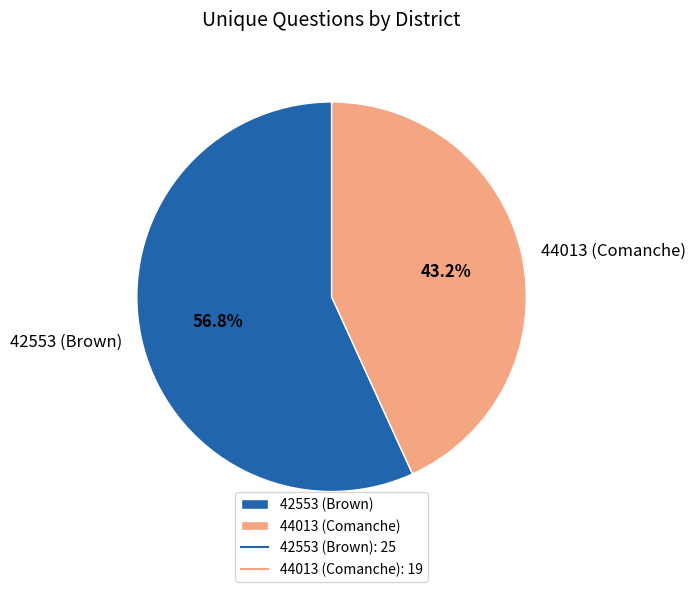

Is it true that 42553 (Brown) is 51% of the pie?

False